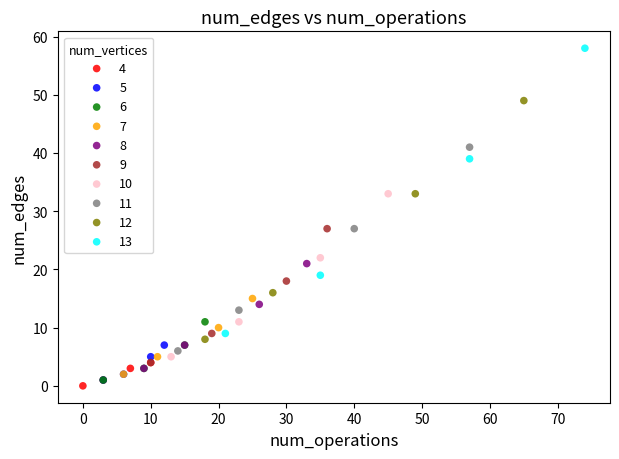

Which series contains the highest Y value?

13